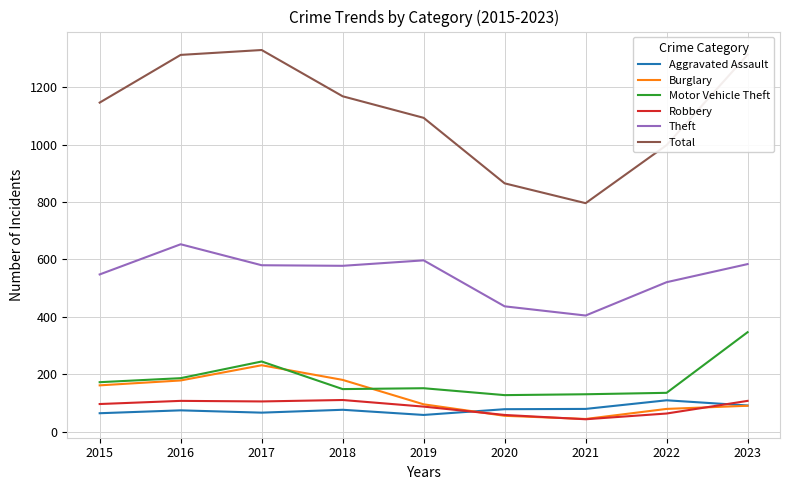

The value of Total at 2021 is 796. True or false?

True